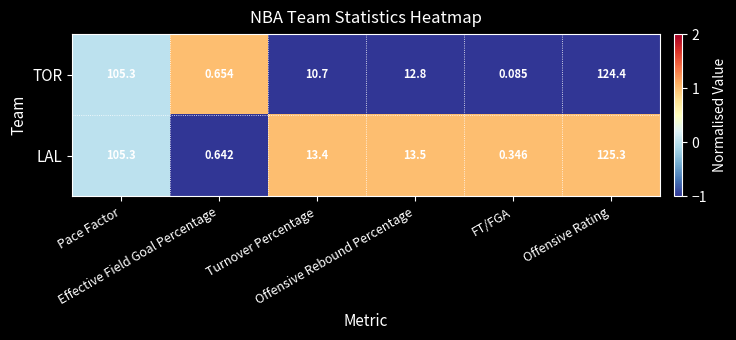

Which series has the largest total across all categories?

LAL